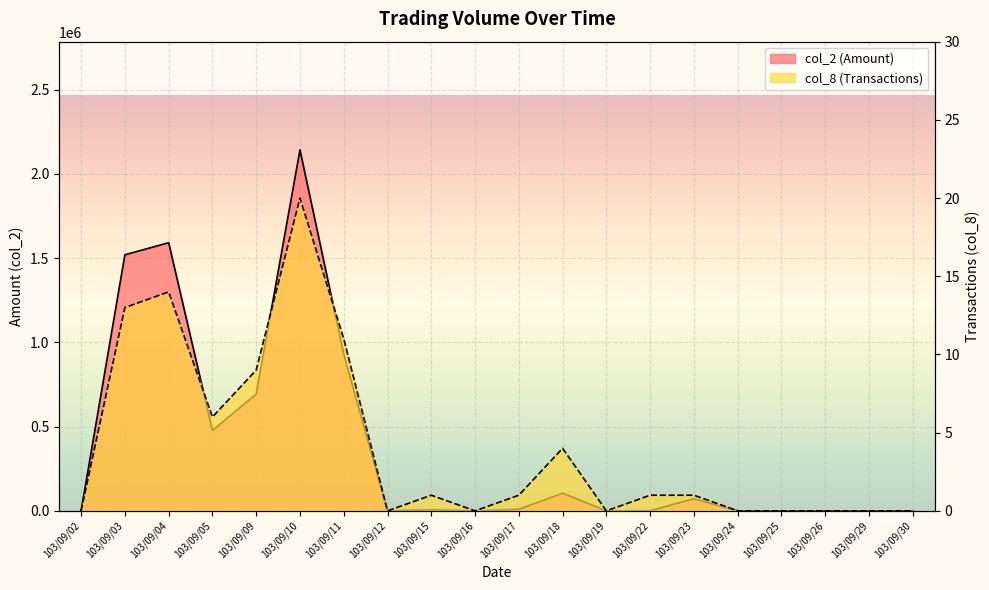

True or false: col_2 has more than 0 interior local peaks.

True